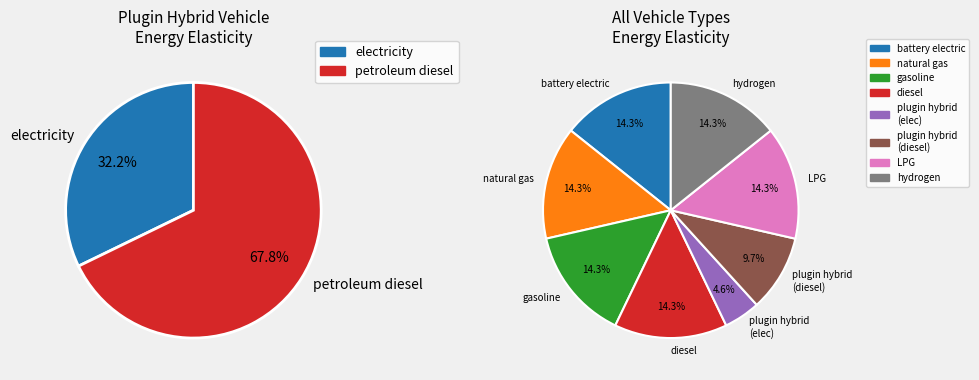

Which has a higher value, petroleum diesel or electricity?

petroleum diesel